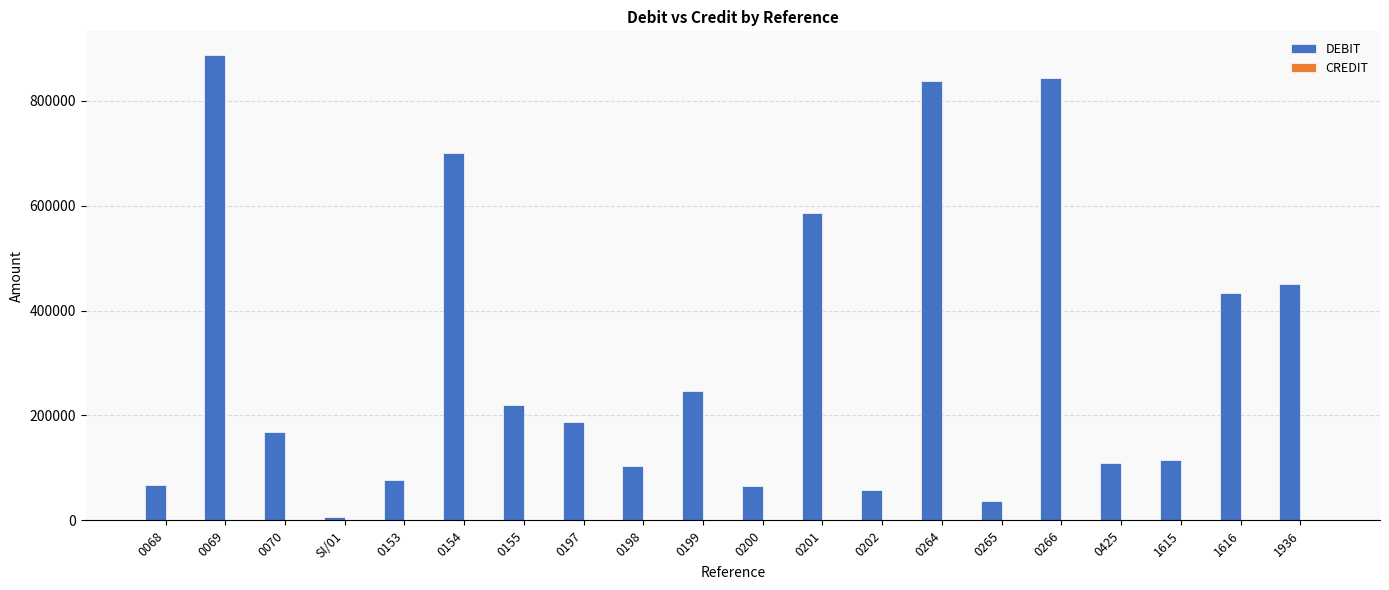

What is the maximum value shown in the chart?

887761